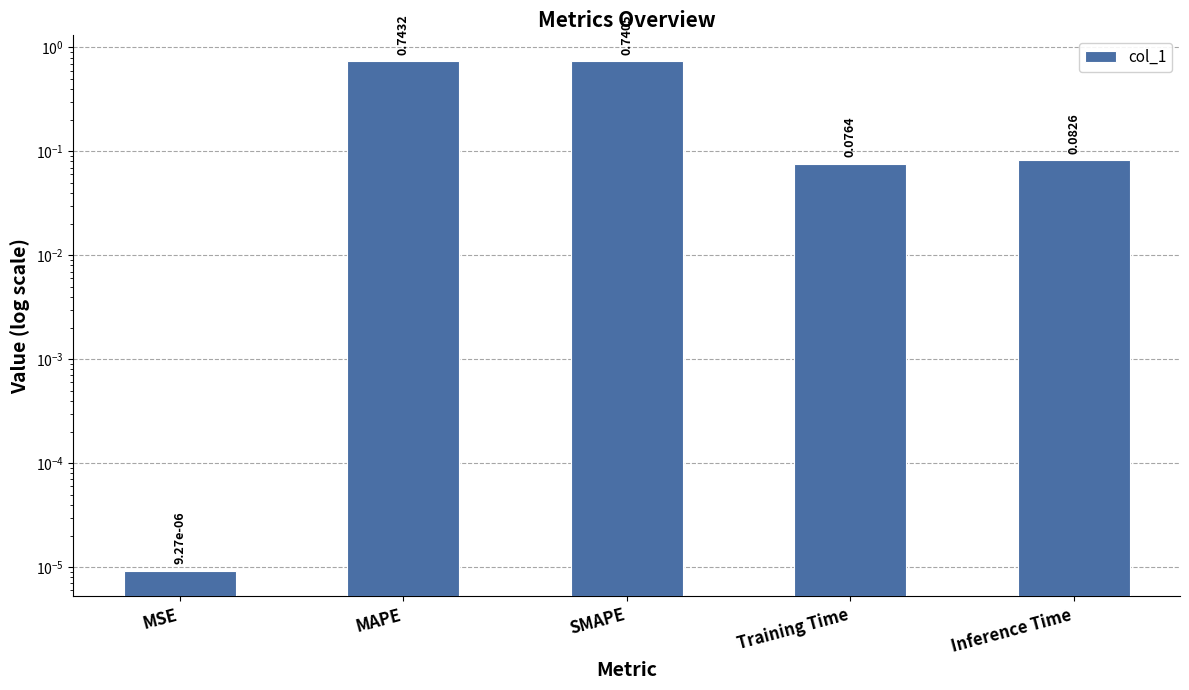

What is the difference between the values at SMAPE and Inference Time?

0.7